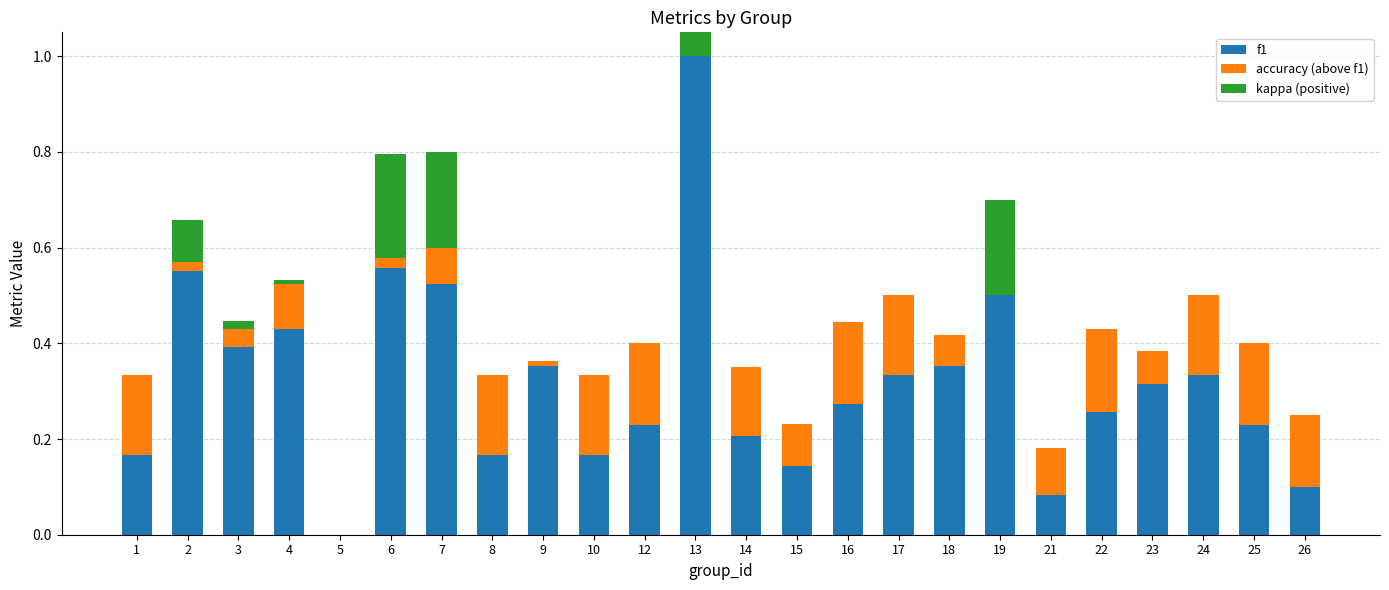

Reading left to right, list all the values displayed in this chart.

f1: 0.2	0.6	0.4	0.4	0.0	0.6	0.5	0.2	0.4	0.2	0.2	1.0	0.2	0.1	0.3	0.3	0.4	0.5	0.1	0.3	0.3	0.3	0.2	0.1
accuracy (above f1): 0.2	0.0	0.0	0.1	0.0	0.0	0.1	0.2	0.0	0.2	0.2	0.0	0.1	0.1	0.2	0.2	0.1	0.0	0.1	0.2	0.1	0.2	0.2	0.1
kappa (positive): 0.0	0.1	0.0	0.0	0.0	0.2	0.2	0.0	0.0	0.0	0.0	1.0	0.0	0.0	0.0	0.0	0.0	0.2	0.0	0.0	0.0	0.0	0.0	0.0